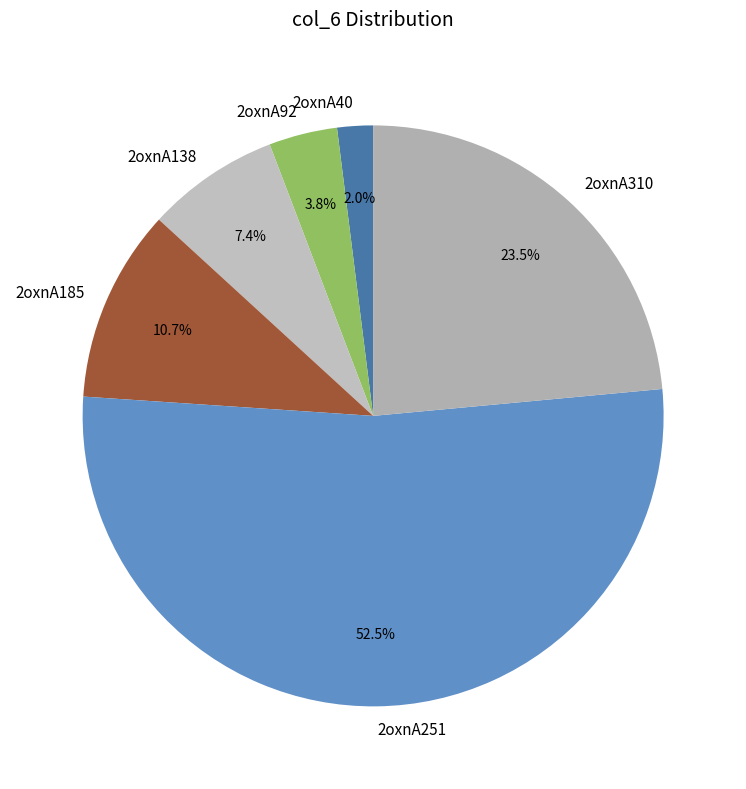

The 2oxnA185 slice represents 1% of the pie. True or false?

False